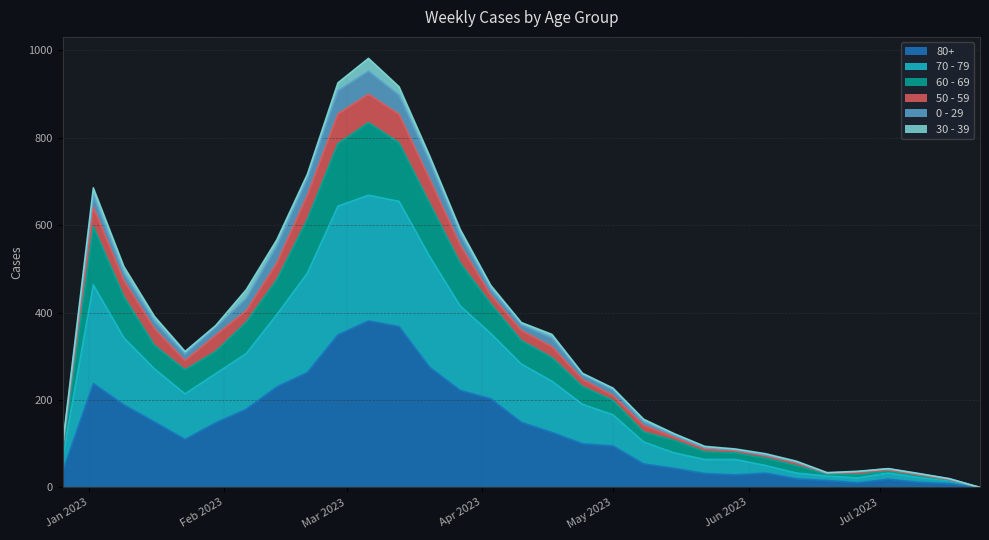

At which category does 70 - 79 reach its first local valley?

2023-01-23